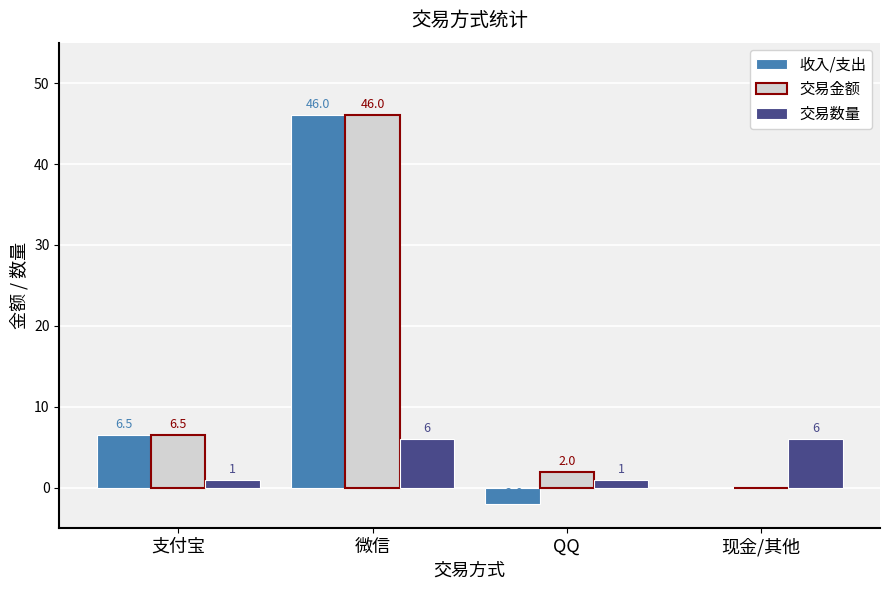

At which label is 交易金额 closest to 23?

支付宝